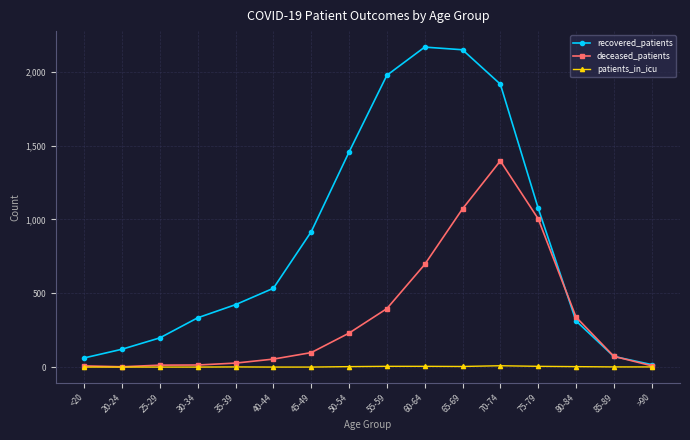

What is the label of the 15th point from the right?

20-24